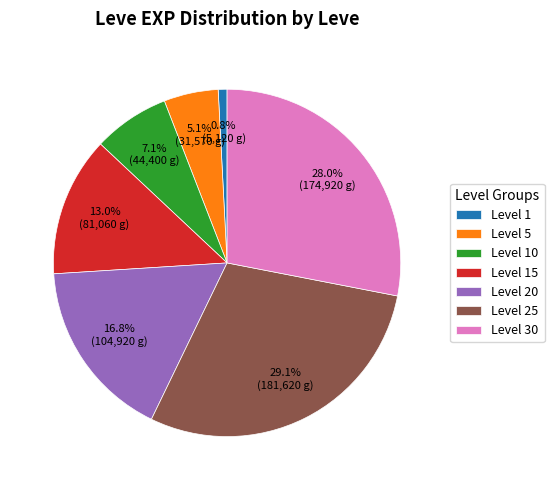

Do Level 20 and Level 15 together represent more than half of the pie?

No